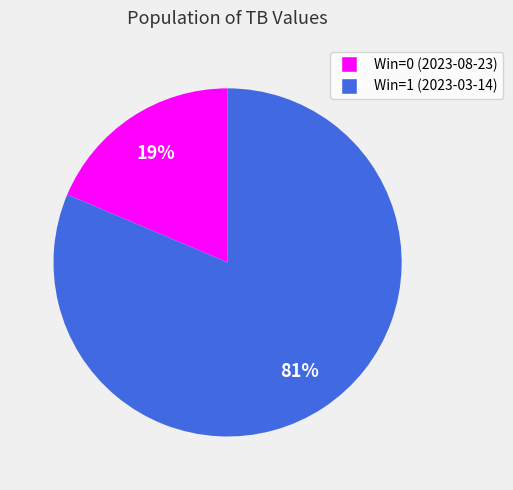

To the nearest percent, what is the average slice percentage?

50%